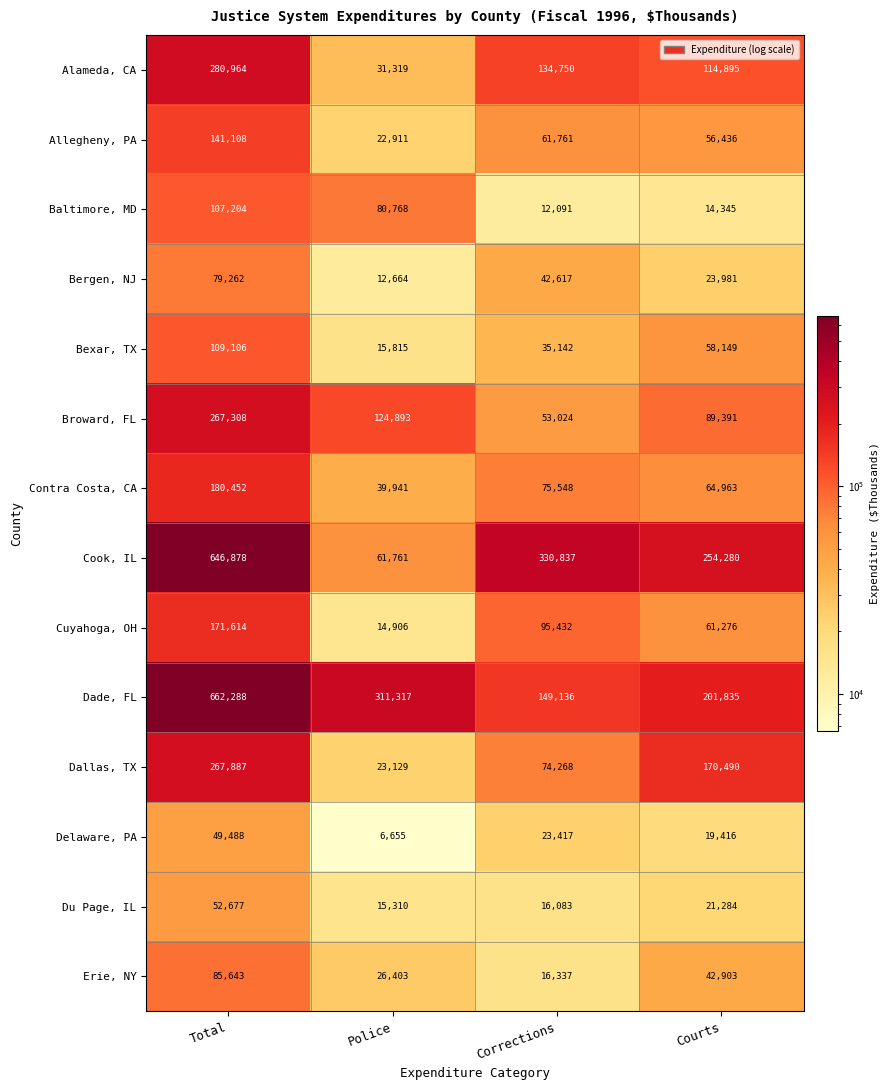

What is the sum of all Bexar, TX values?

218212